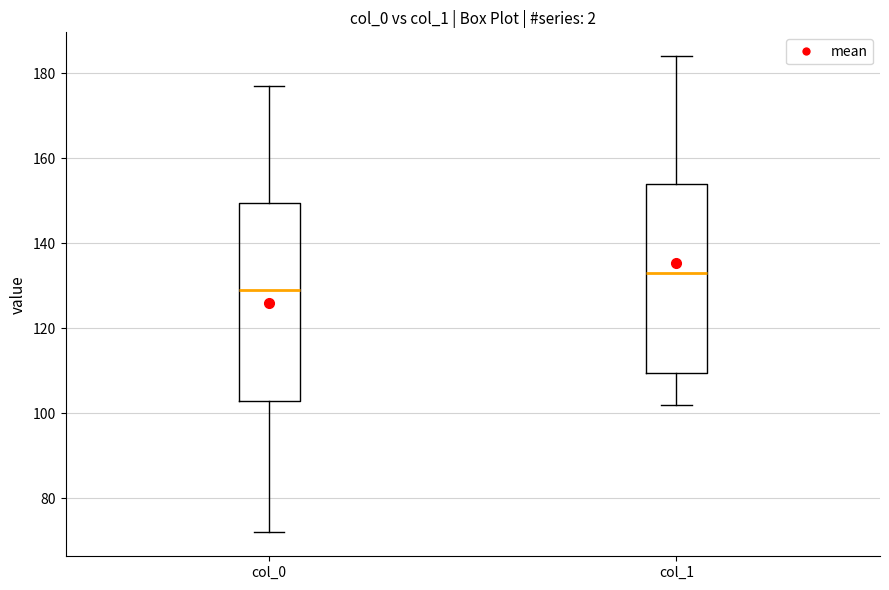

Comparing the boxes themselves (not the whiskers), which one is the tallest?

col_0